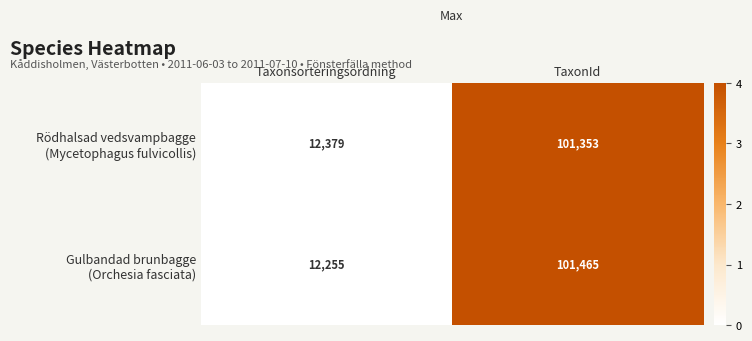

What is the total value across all series at TaxonId?

202818